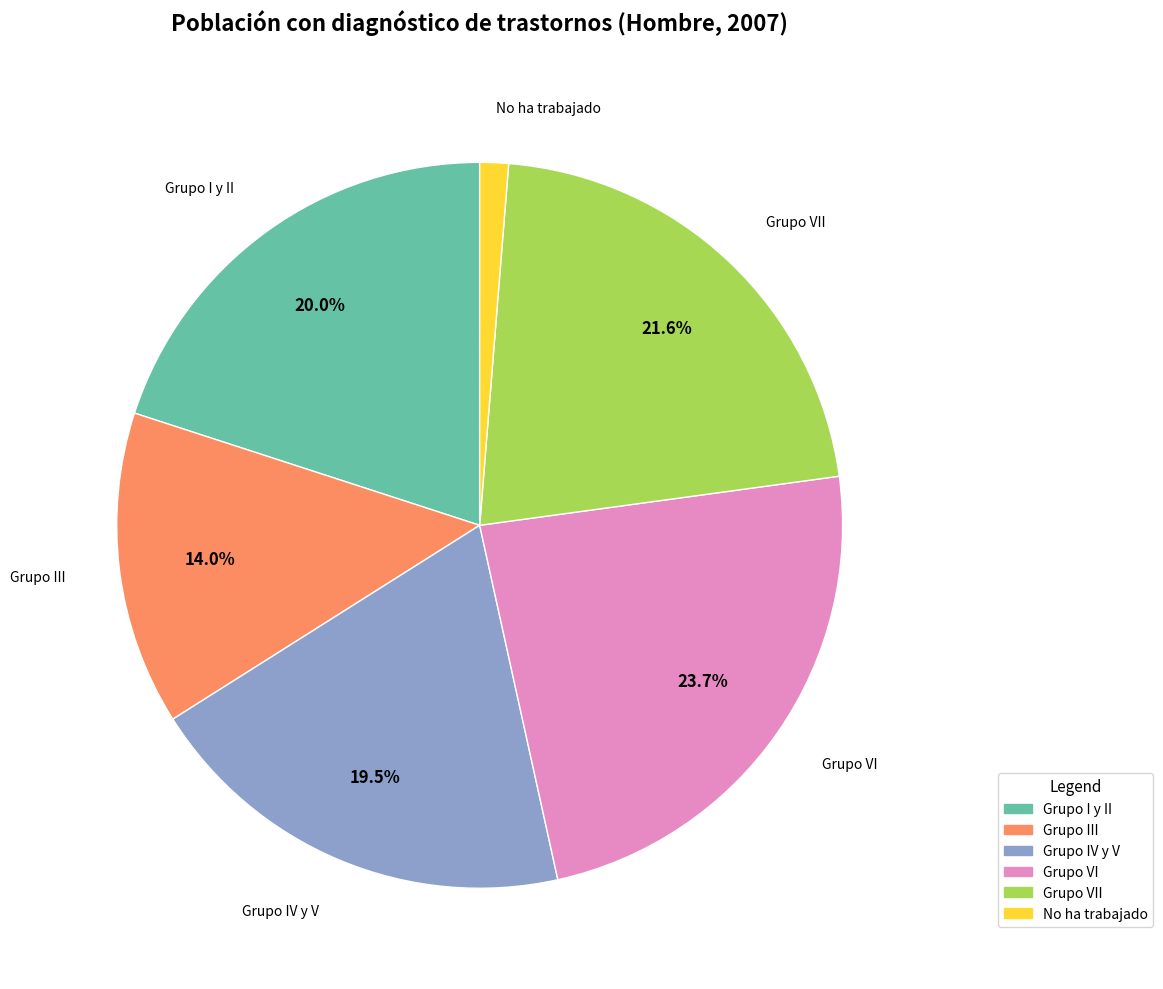

Which has a higher value, Grupo I y II or Grupo VI?

Grupo VI